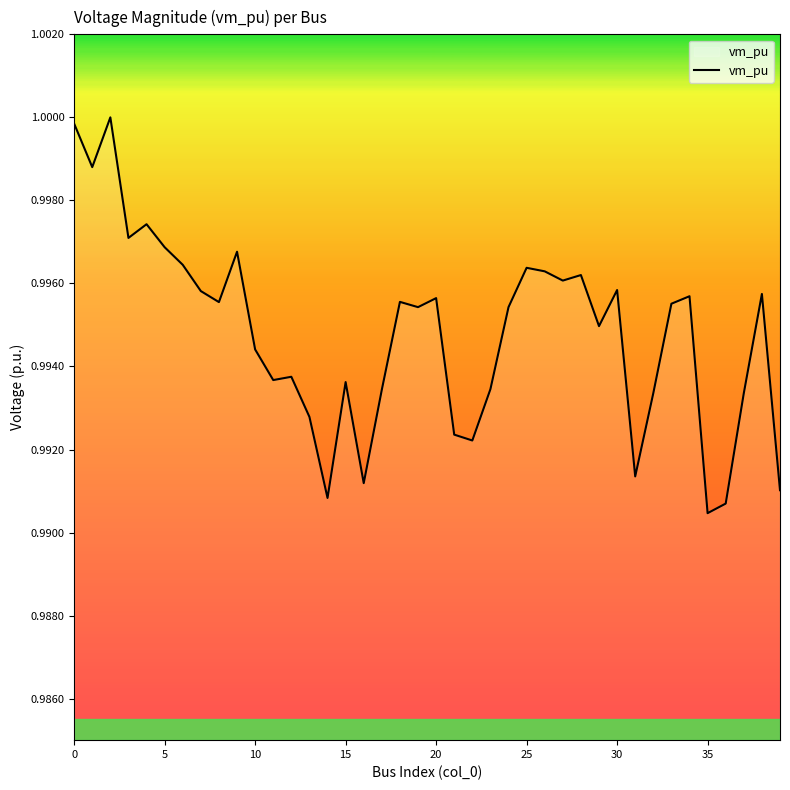

Does the chart have visible grid lines?

No